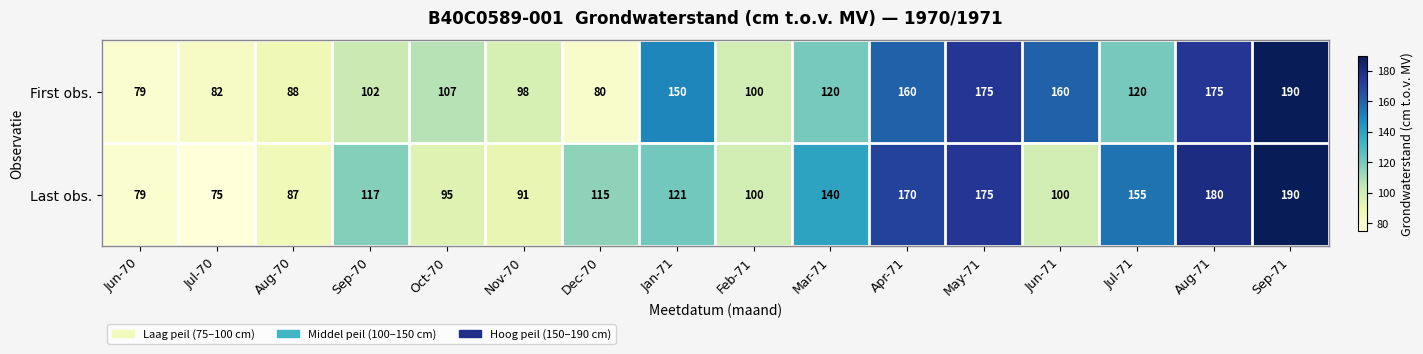

How many series are shown in this chart?

2